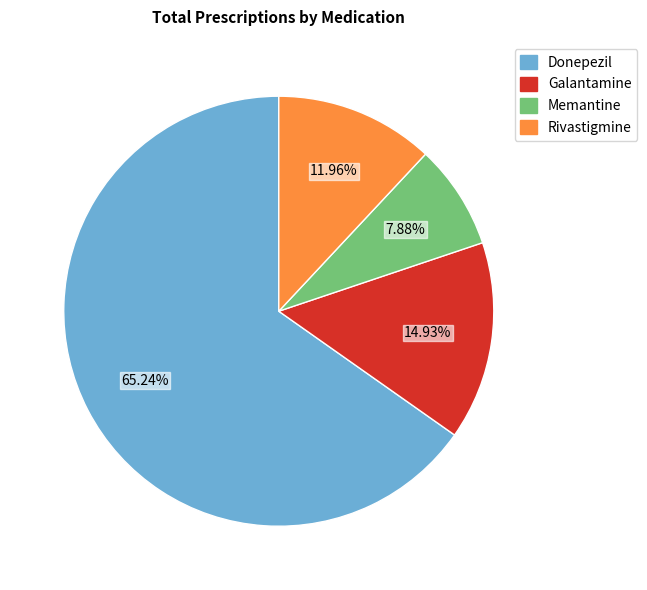

Count the number of slices in the pie.

4